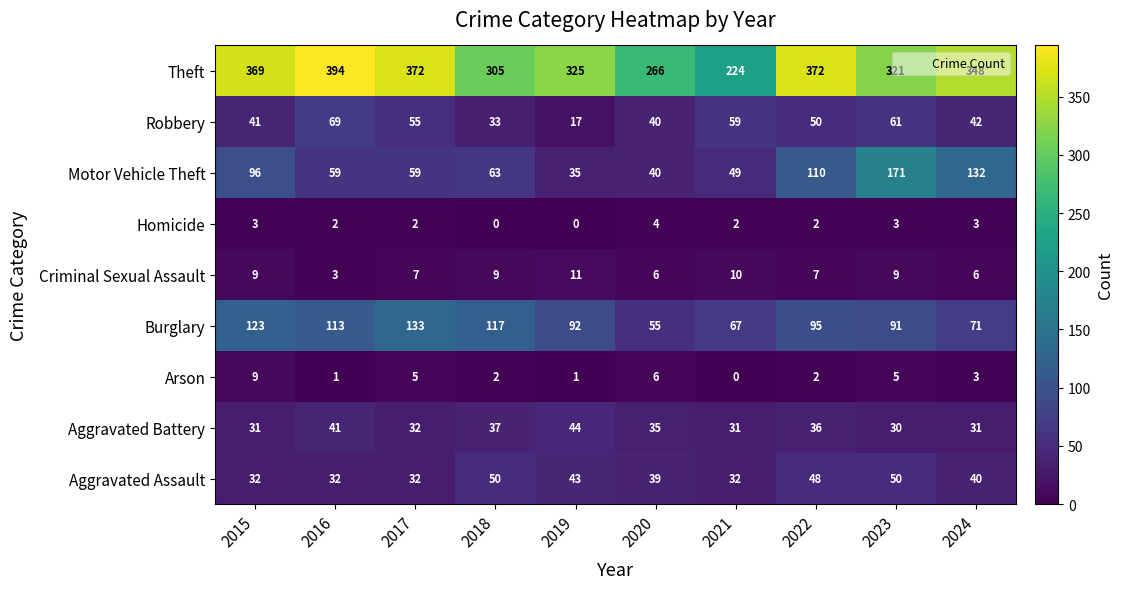

What is the sum of all Motor Vehicle Theft values?

814